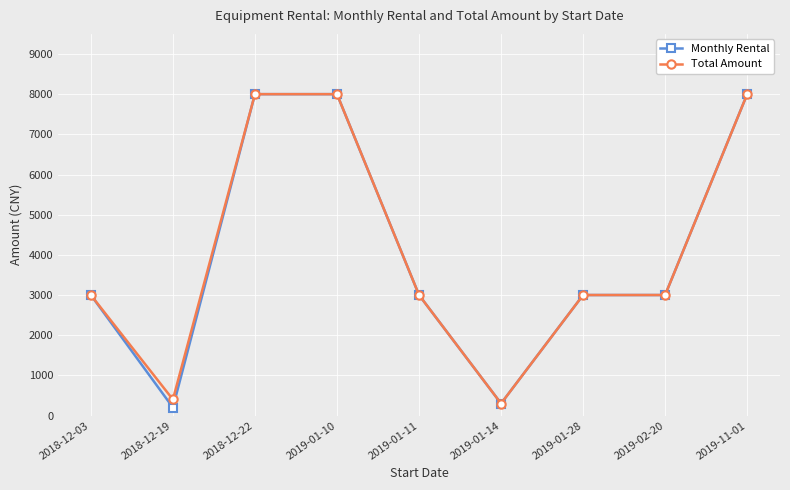

Which series changed the most between 2018-12-03 and 2018-12-19?

Monthly Rental